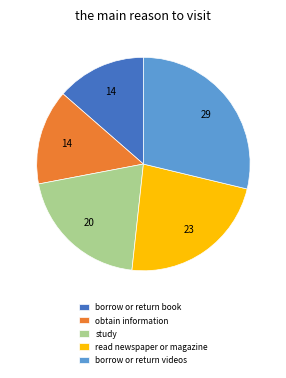

Rank the categories by value from highest to lowest.

borrow or return videos, read newspaper or magazine, study, obtain information, borrow or return book